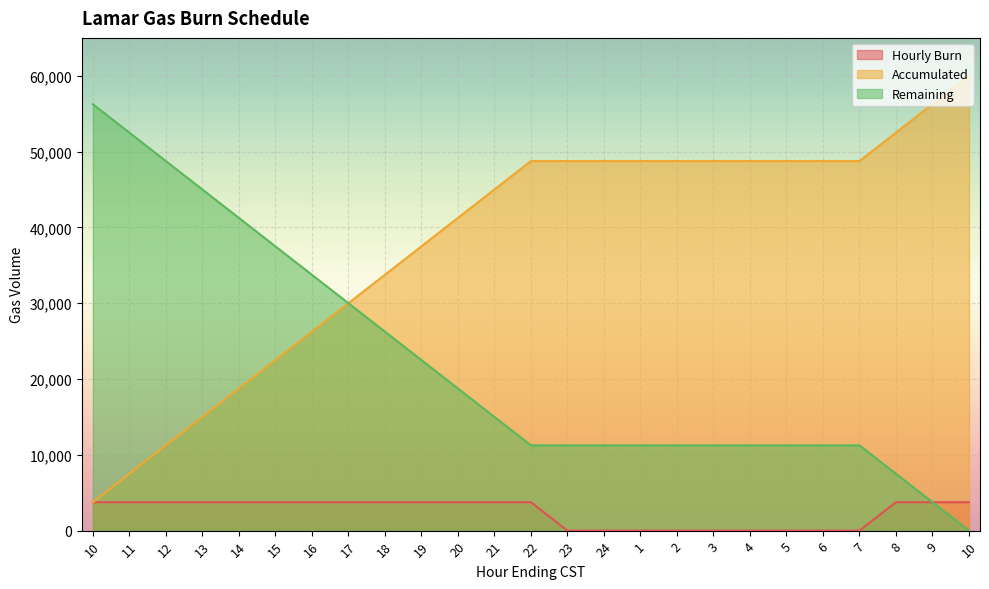

Which category has the highest value in the Hourly Burn series?

10